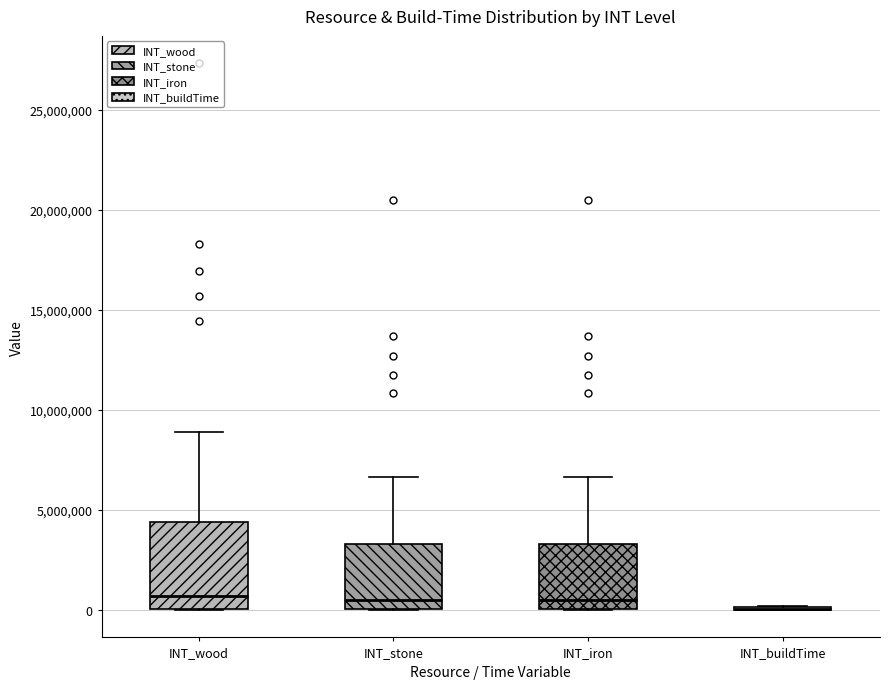

Where does the median line of the box for INT_stone sit on the y-axis? The values are not printed on the chart, so give them approximately, as read against the axis.

500000